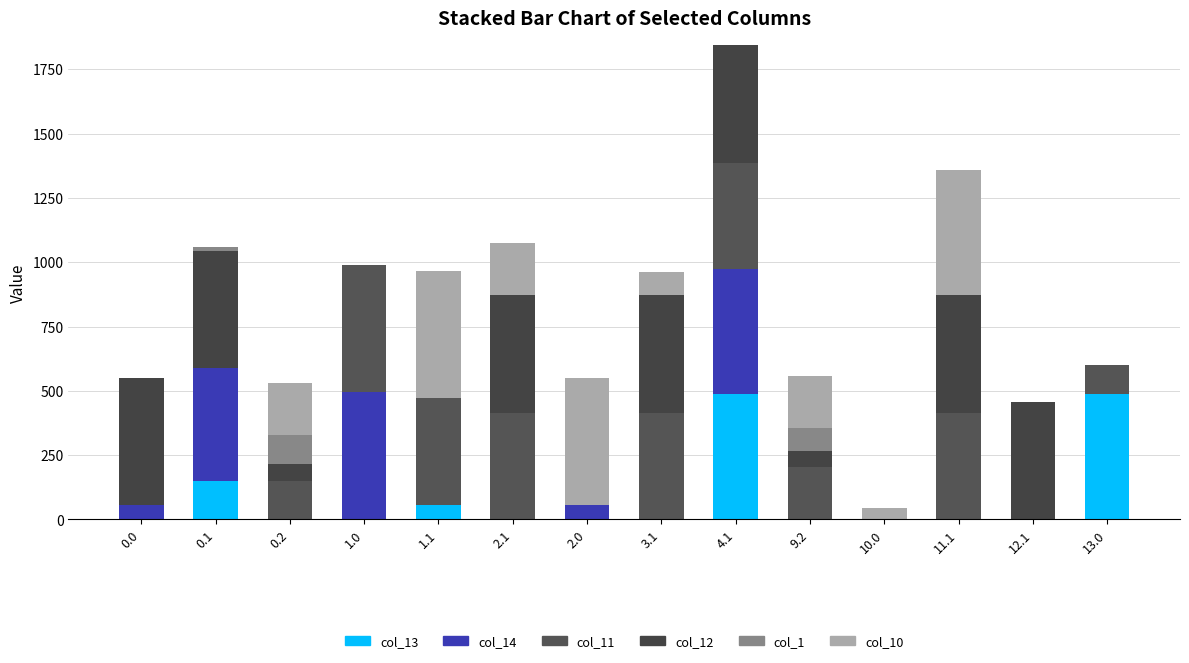

True or false: col_12 has a value of 0.0 at 1.0.

True